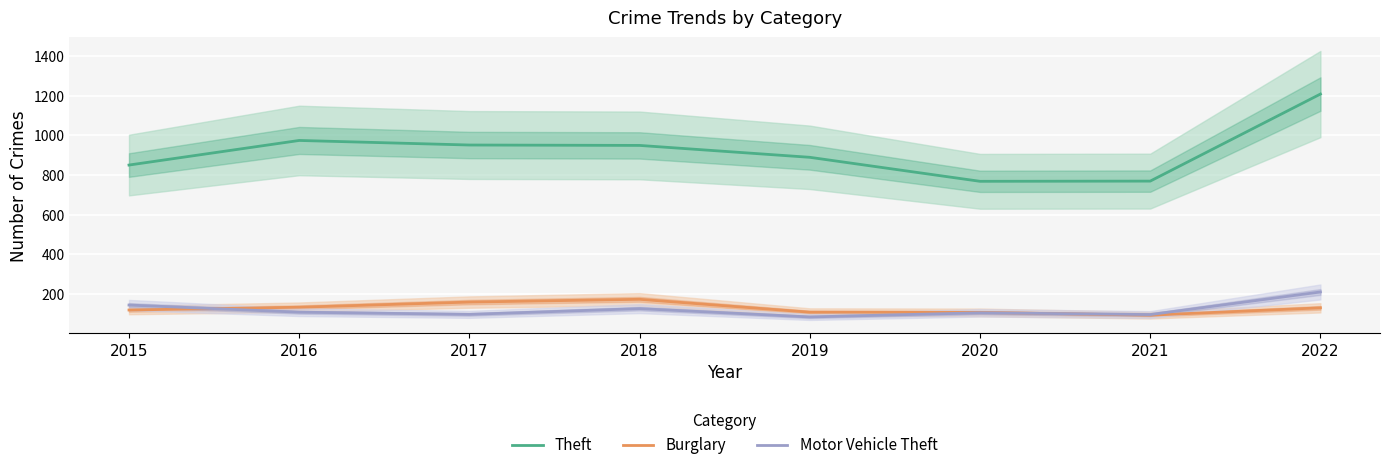

What is the approximate value of Theft at 2016, to the nearest 50?

950